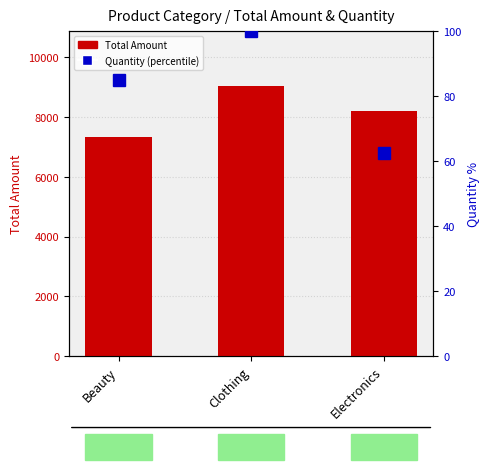

Where does the Quantity (percentile) series first go above 85?

Beauty